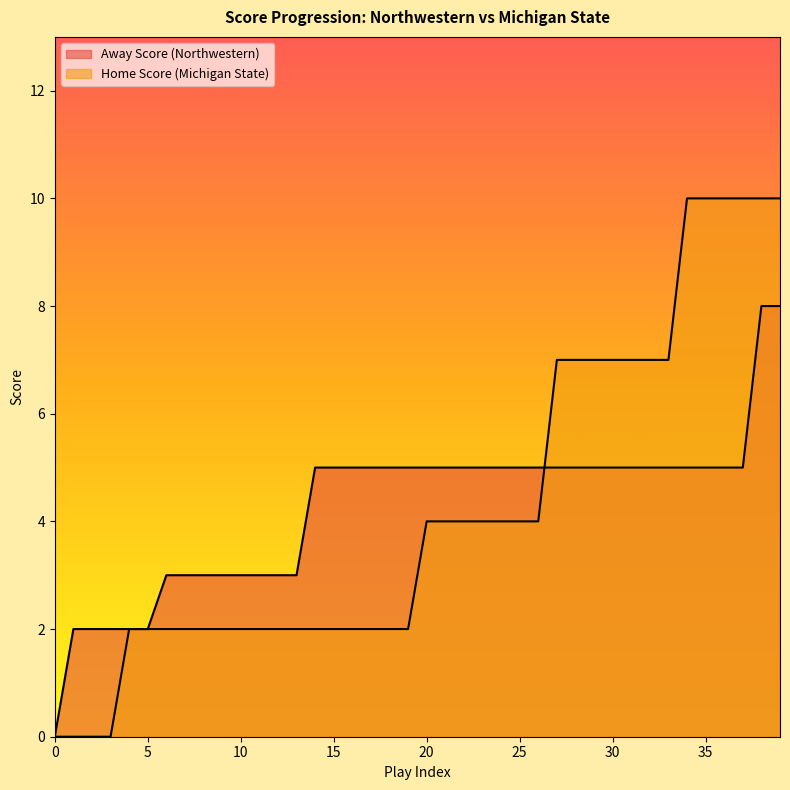

The Home Score series shows 14 at 38. True or false?

False